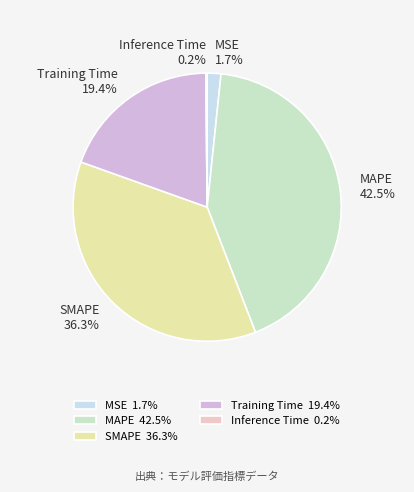

Which has a higher value, Training Time or SMAPE?

SMAPE